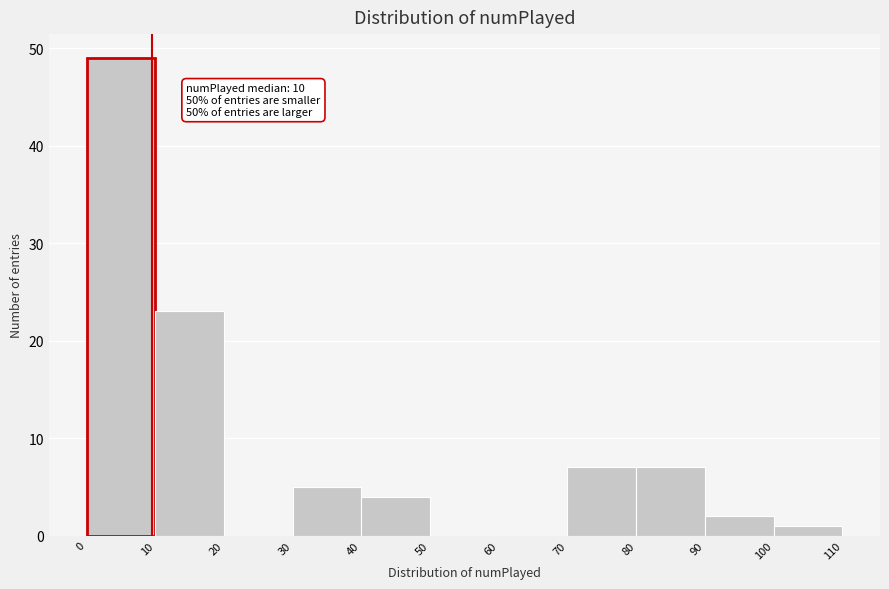

Which range on the x-axis has the tallest bar?

0 to 10